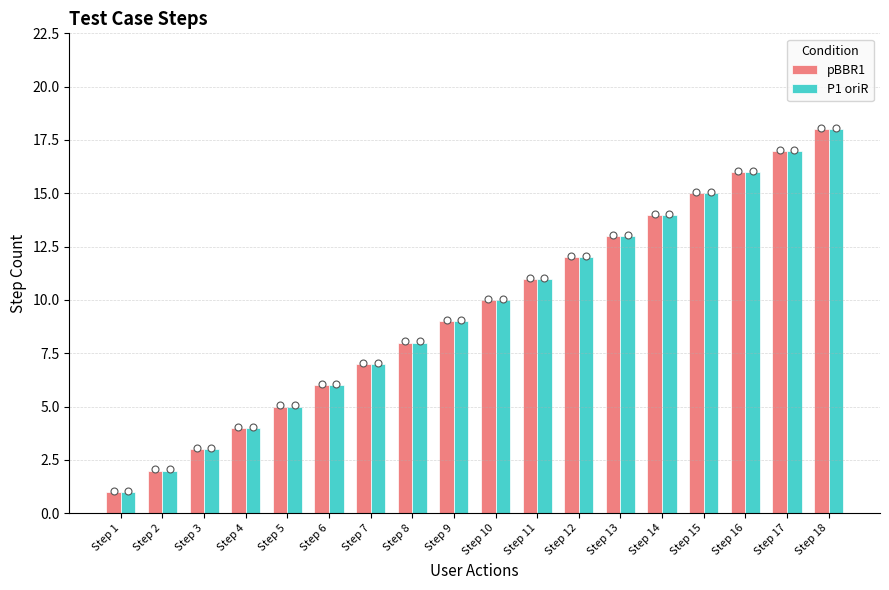

Is the value of pBBR1 at Step 11 greater than the value of P1 oriR at Step 12?

No